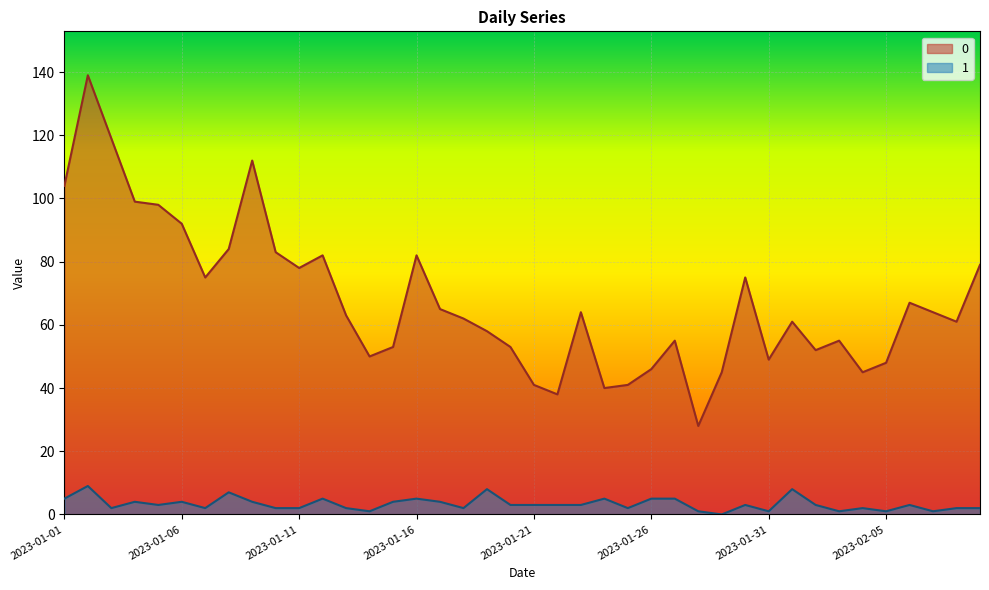

How many data points in 0 are above 63?

19